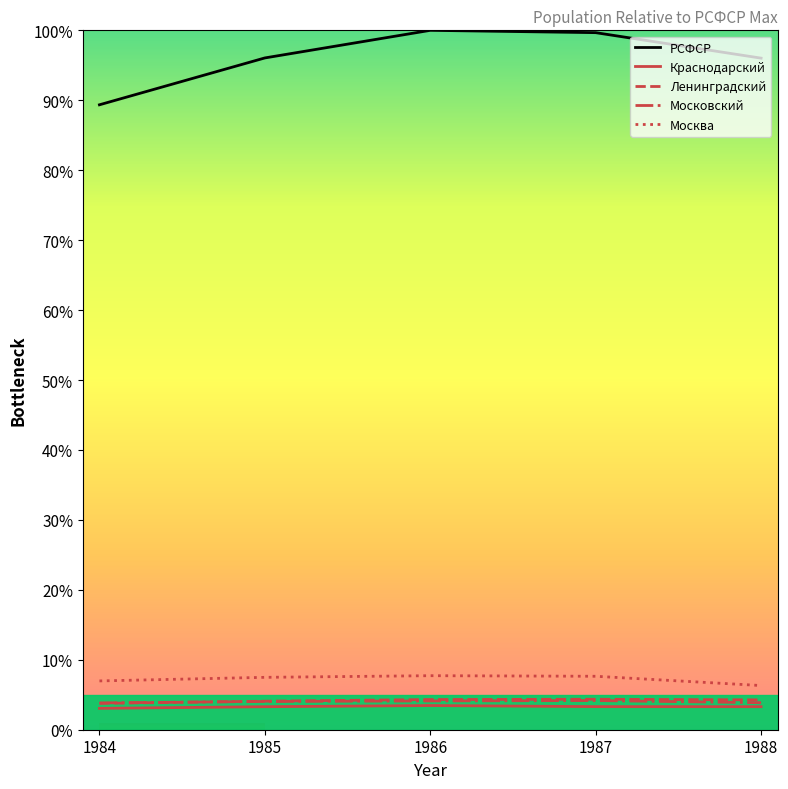

Is it true that РСФСР equals 136.9 at 1985?

False